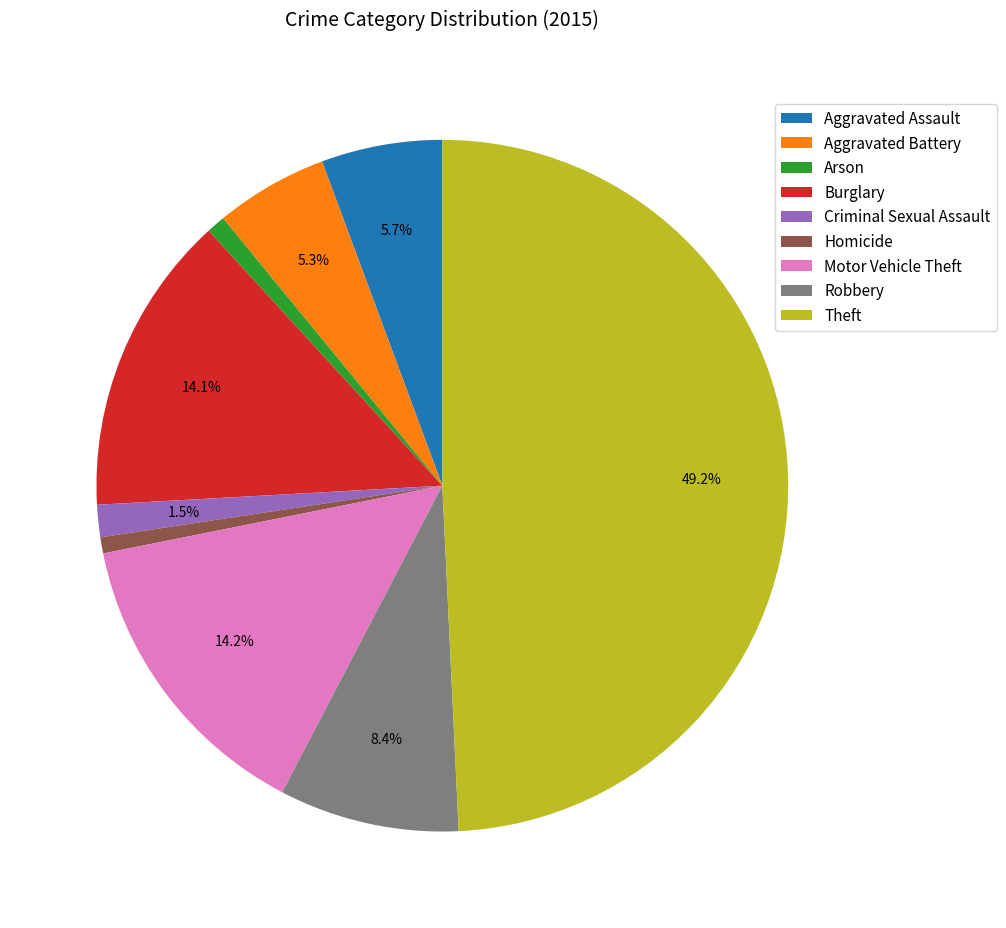

Is it true that Arson is 11% of the pie?

False